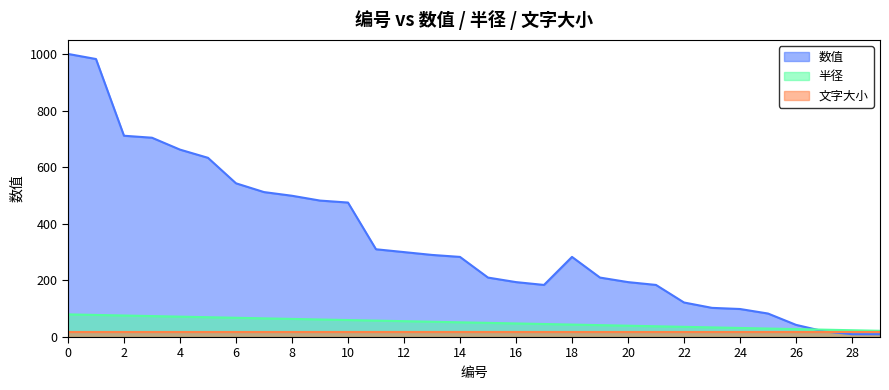

The 数值 series shows 61 at 20. True or false?

False